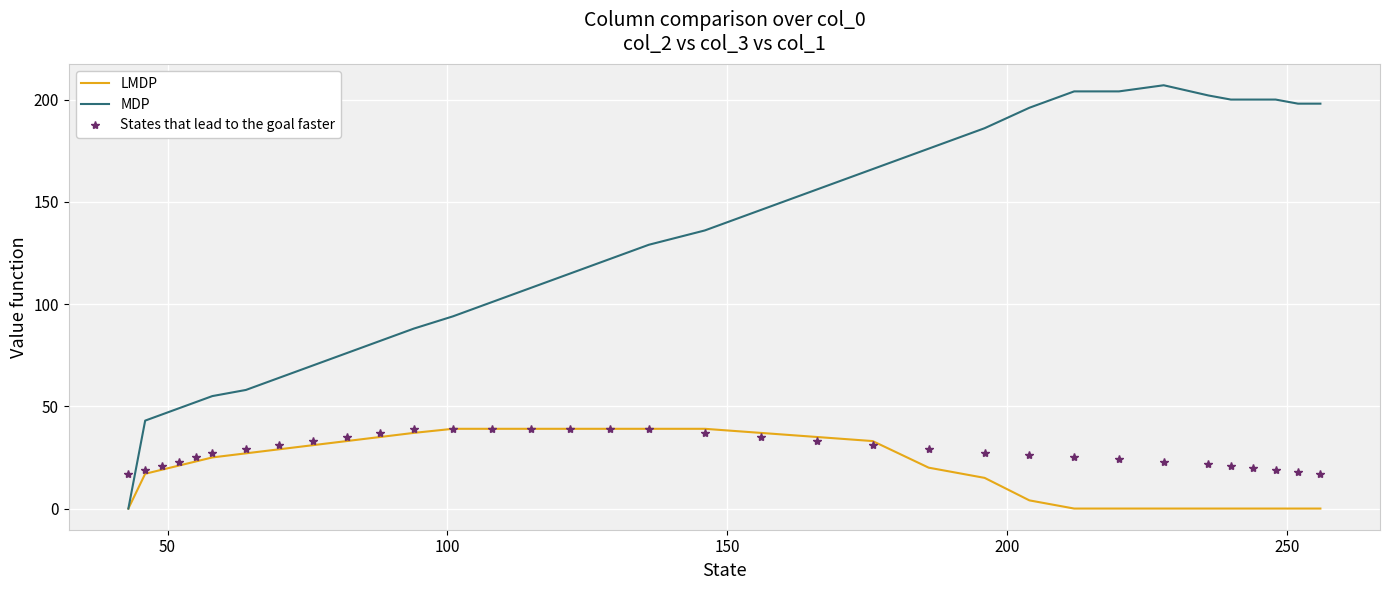

What is the lowest value of the States that lead to the goal faster series?

17